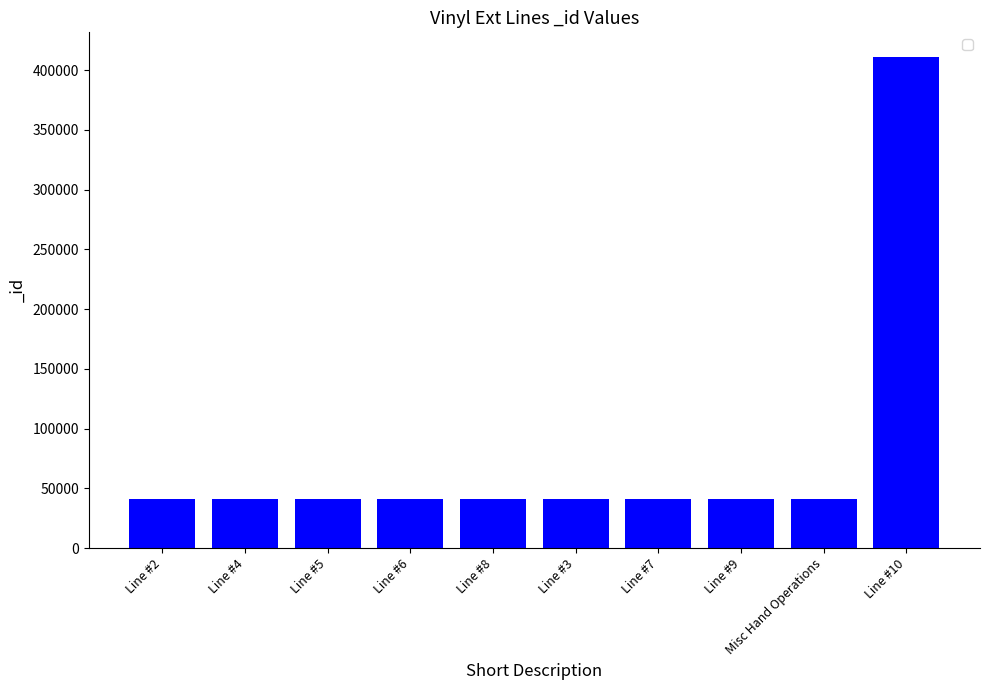

What is the smallest value displayed?

41112